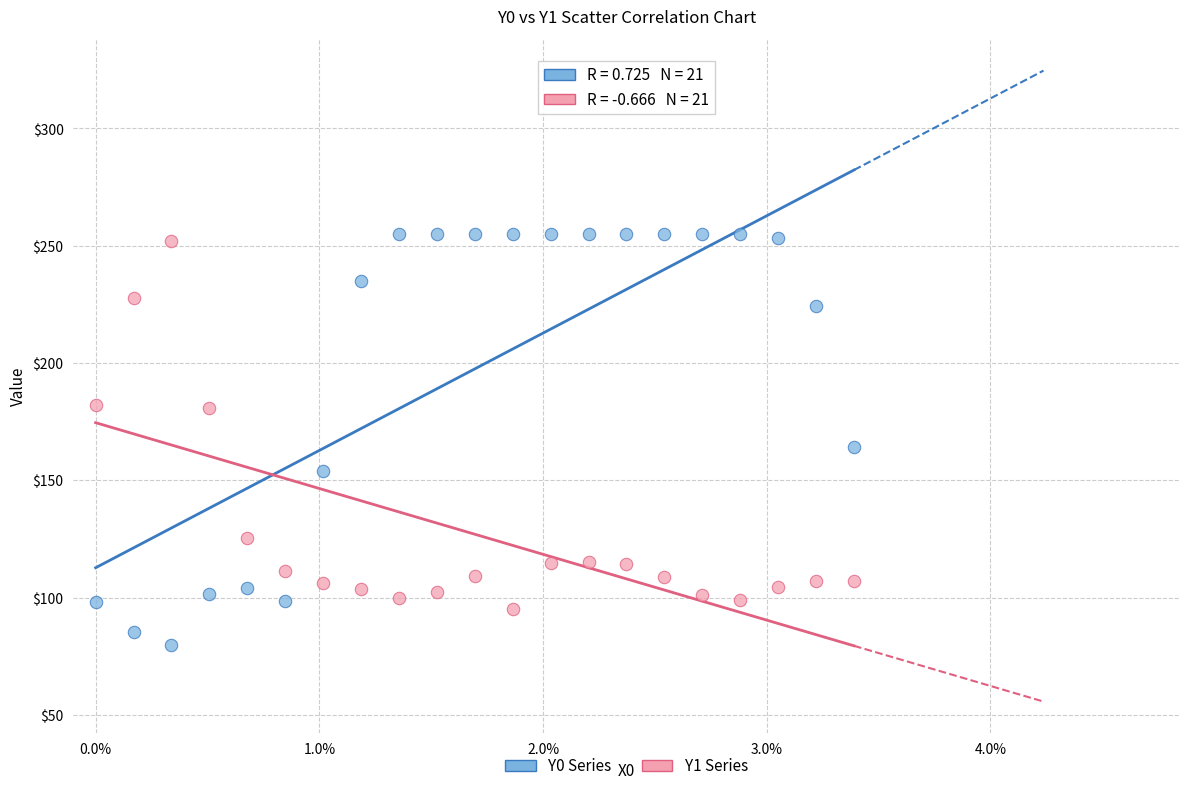

Across all data points, what is the range of Y values (max minus min)?

175.3